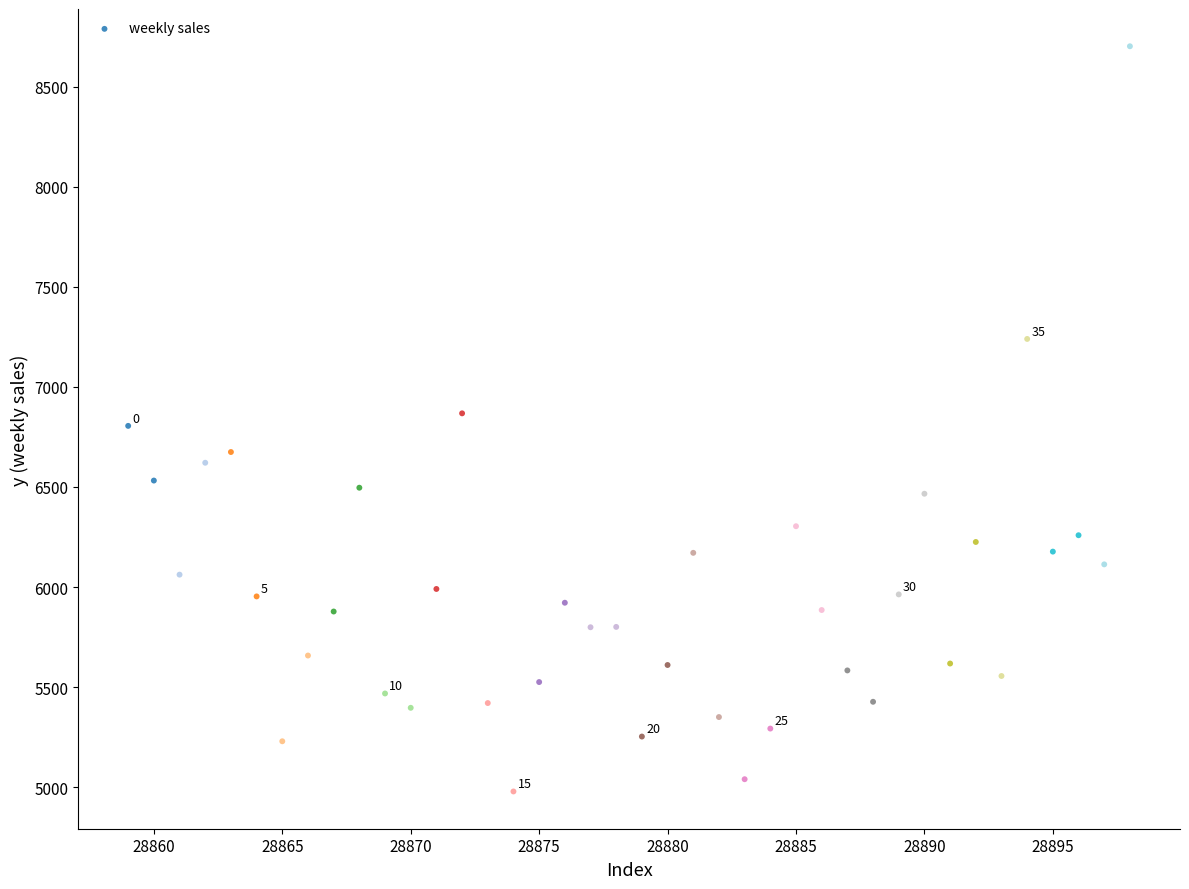

What is the range of X values (max minus min)?

39.0